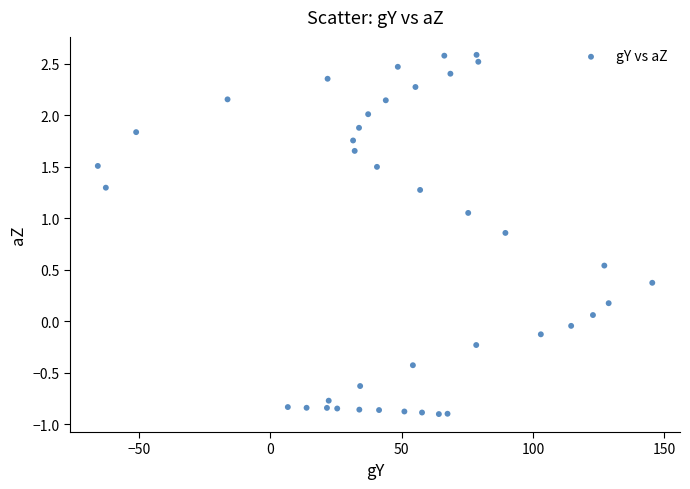

What is the range of Y values (max minus min)?

3.5